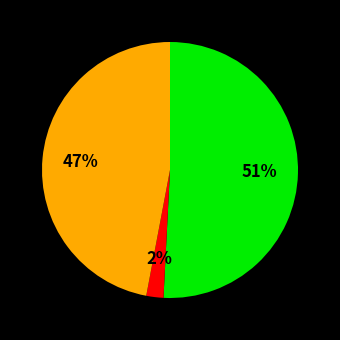

To the nearest percent, what is the average slice percentage?

33%